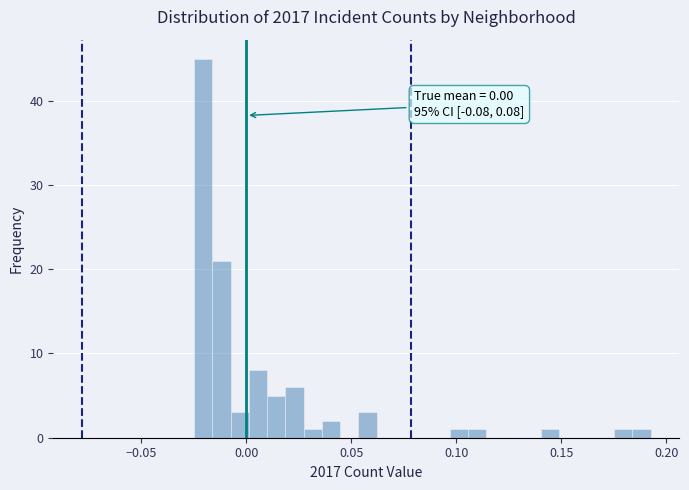

Around what value on the x-axis is the tallest bar? Give the approximate position of its centre, as read against the axis.

-0.020